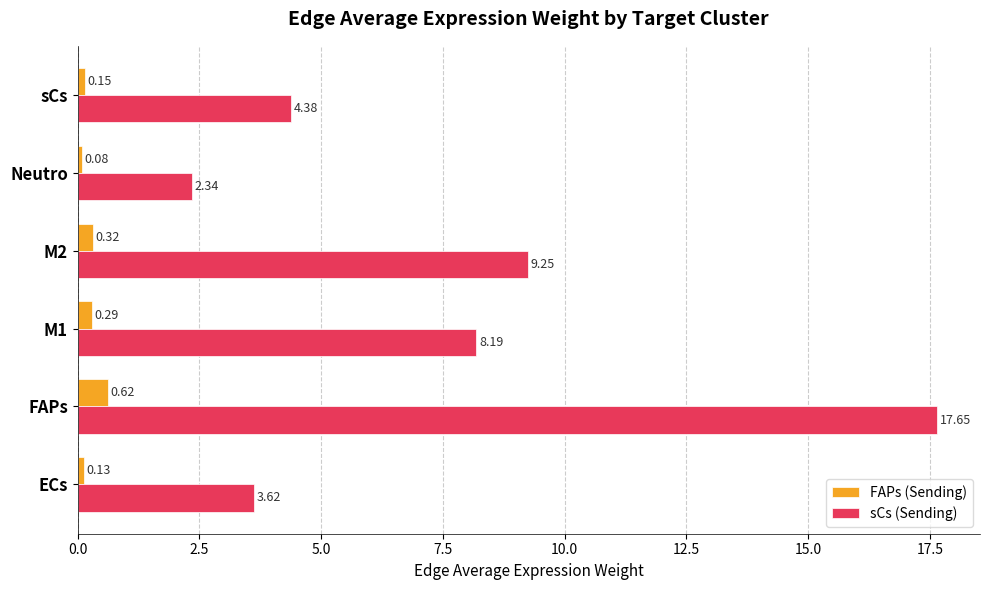

What is the difference between the maximum and minimum values in the sCs (Sending) series?

15.3